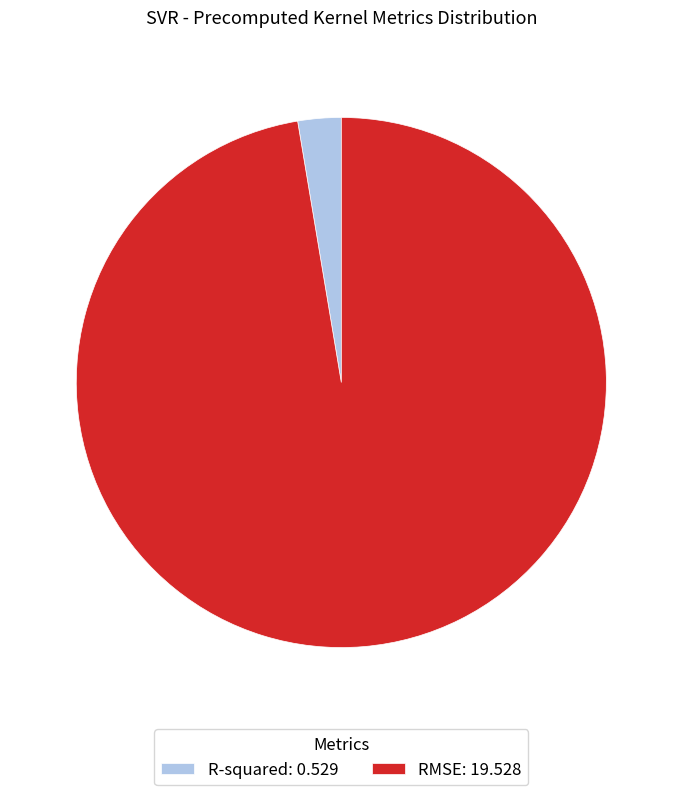

Which category accounts for the majority?

RMSE